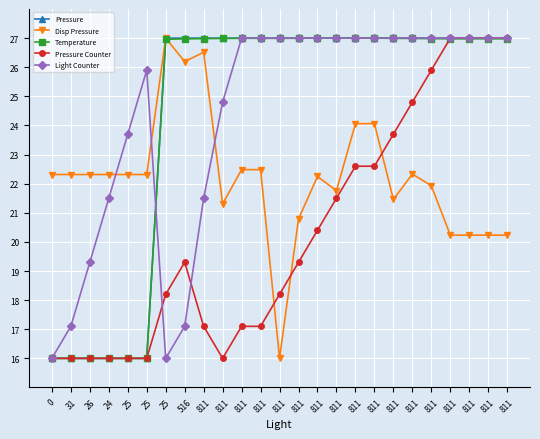

How many data points in Temperature are less than 26?

6